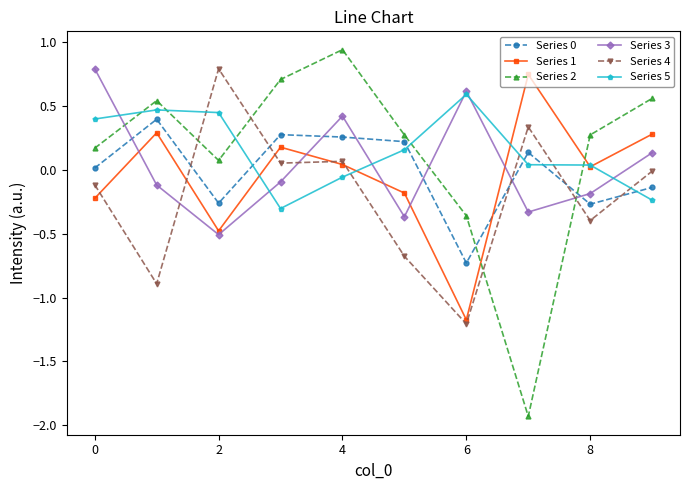

How many intersections are there between Series 2 and Series 4?

4